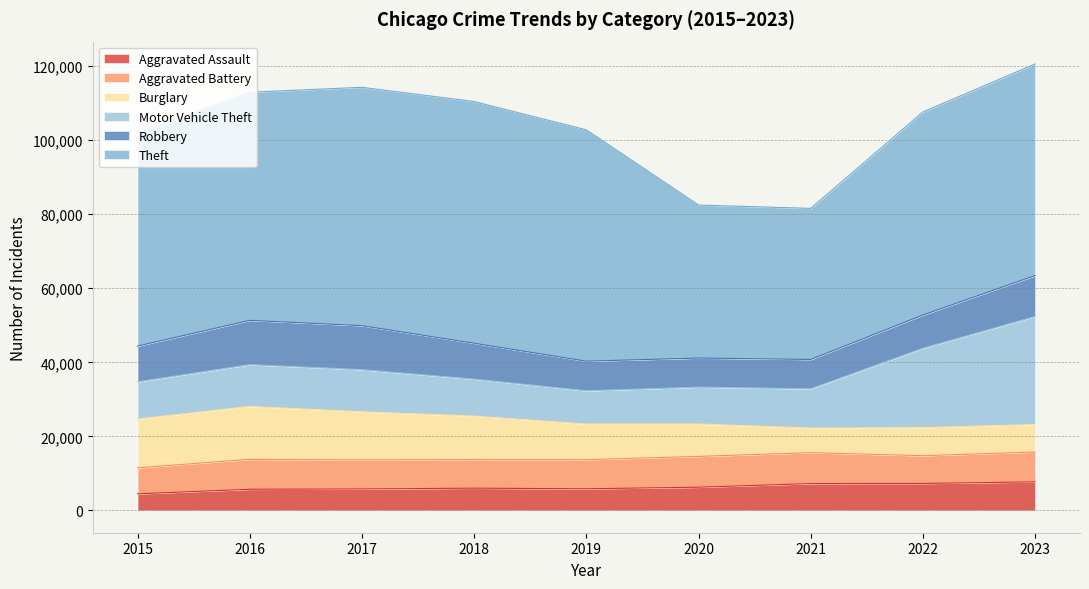

True or false: Theft and Aggravated Battery intersect in this chart.

False